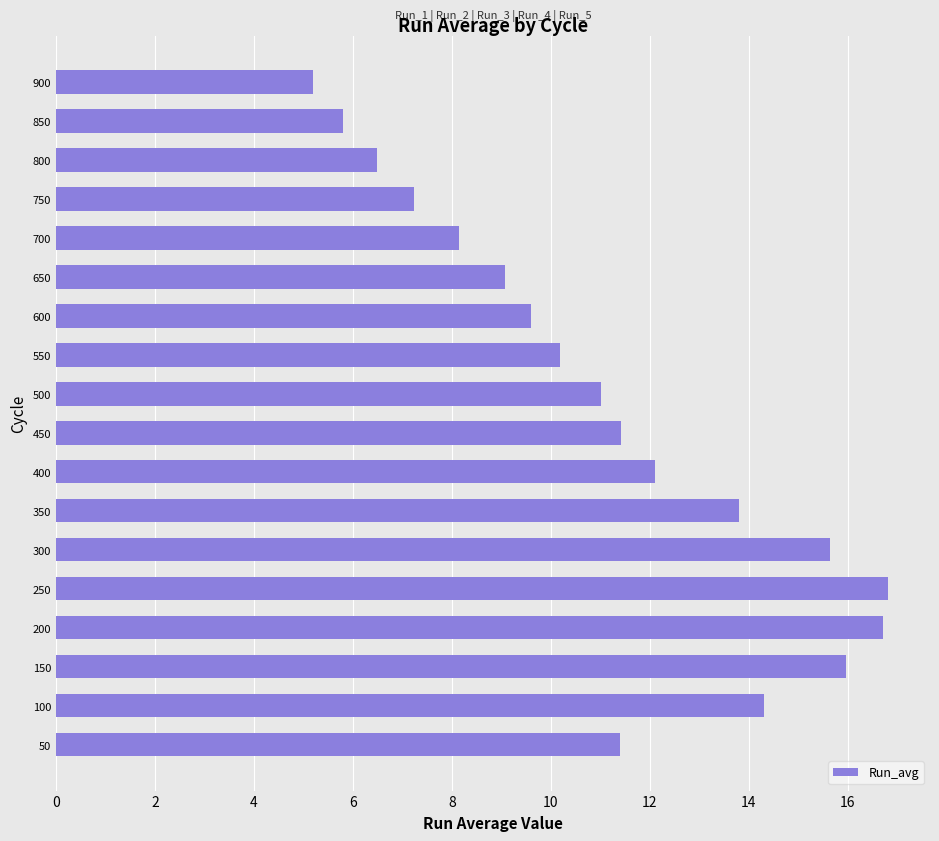

What is the average value?

11.2